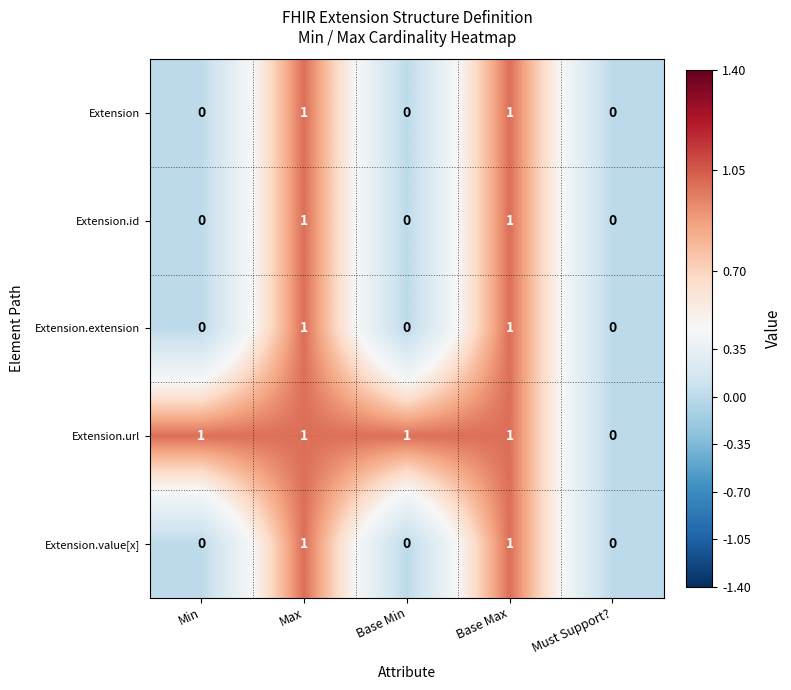

Is it true that Extension.id equals 0 at Base Min?

True